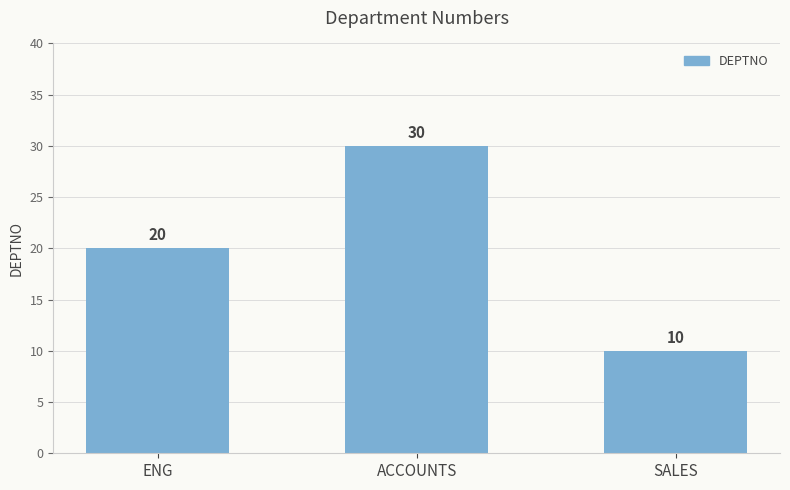

What is the value of the 2nd bar from the left?

30